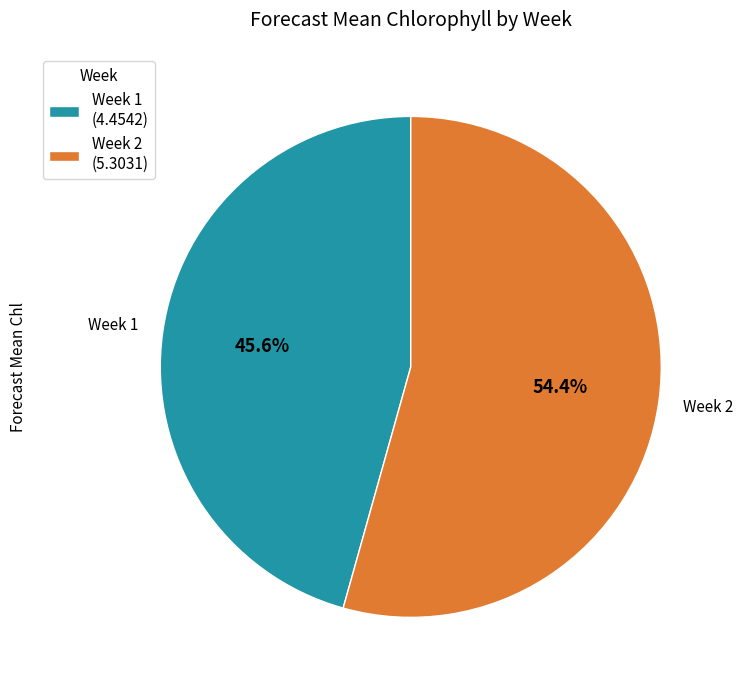

Is the sum of Week 2 (5.3031) and Week 1 (4.4542) greater than half?

Yes